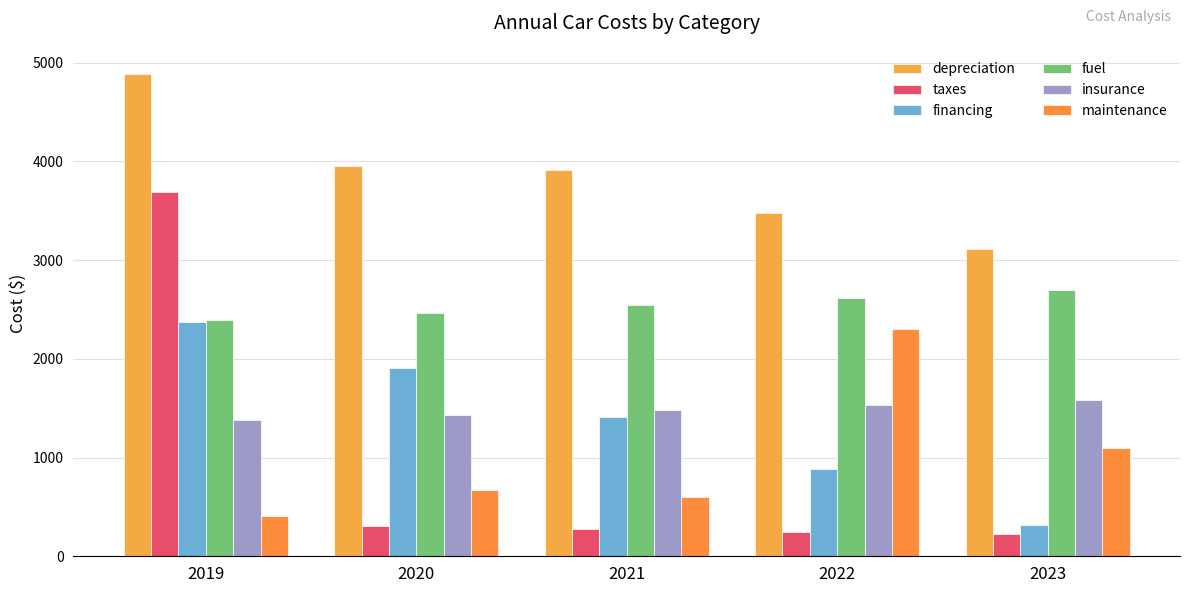

Which category has the highest value in the taxes series?

2019